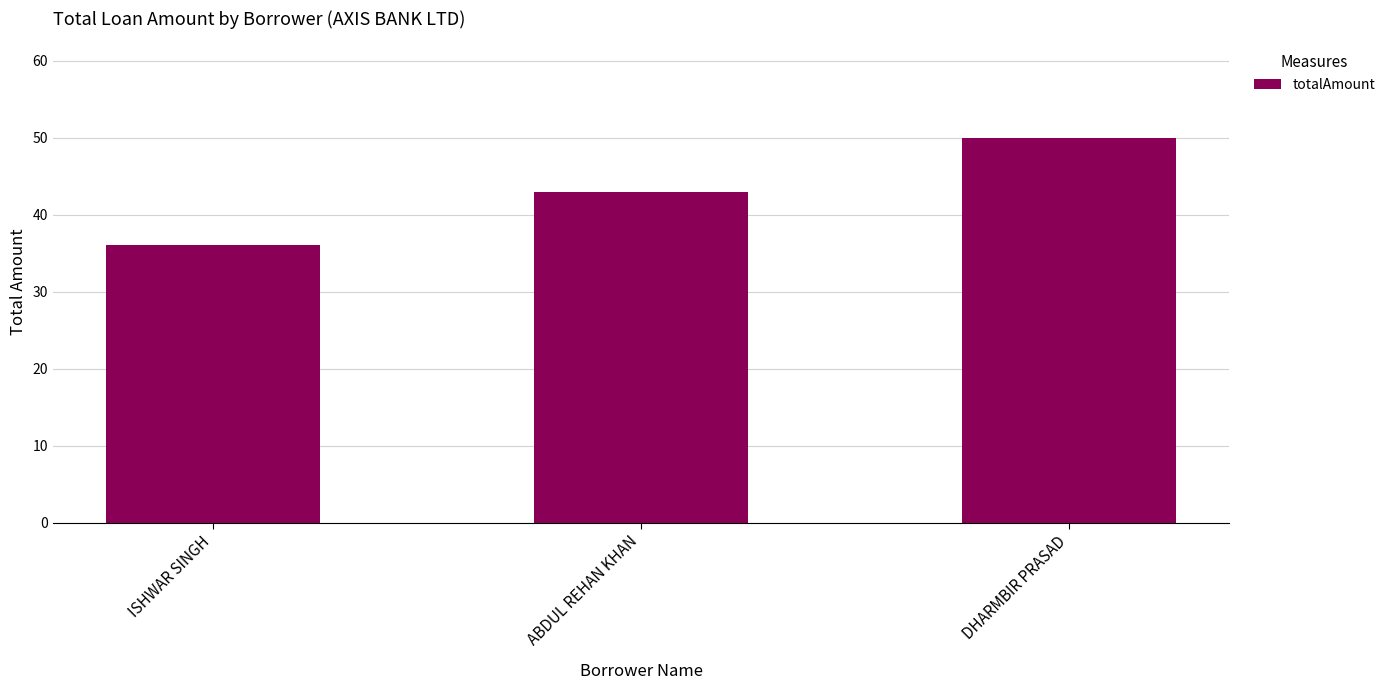

What is the label of the 1st bar from the right?

DHARMBIR PRASAD